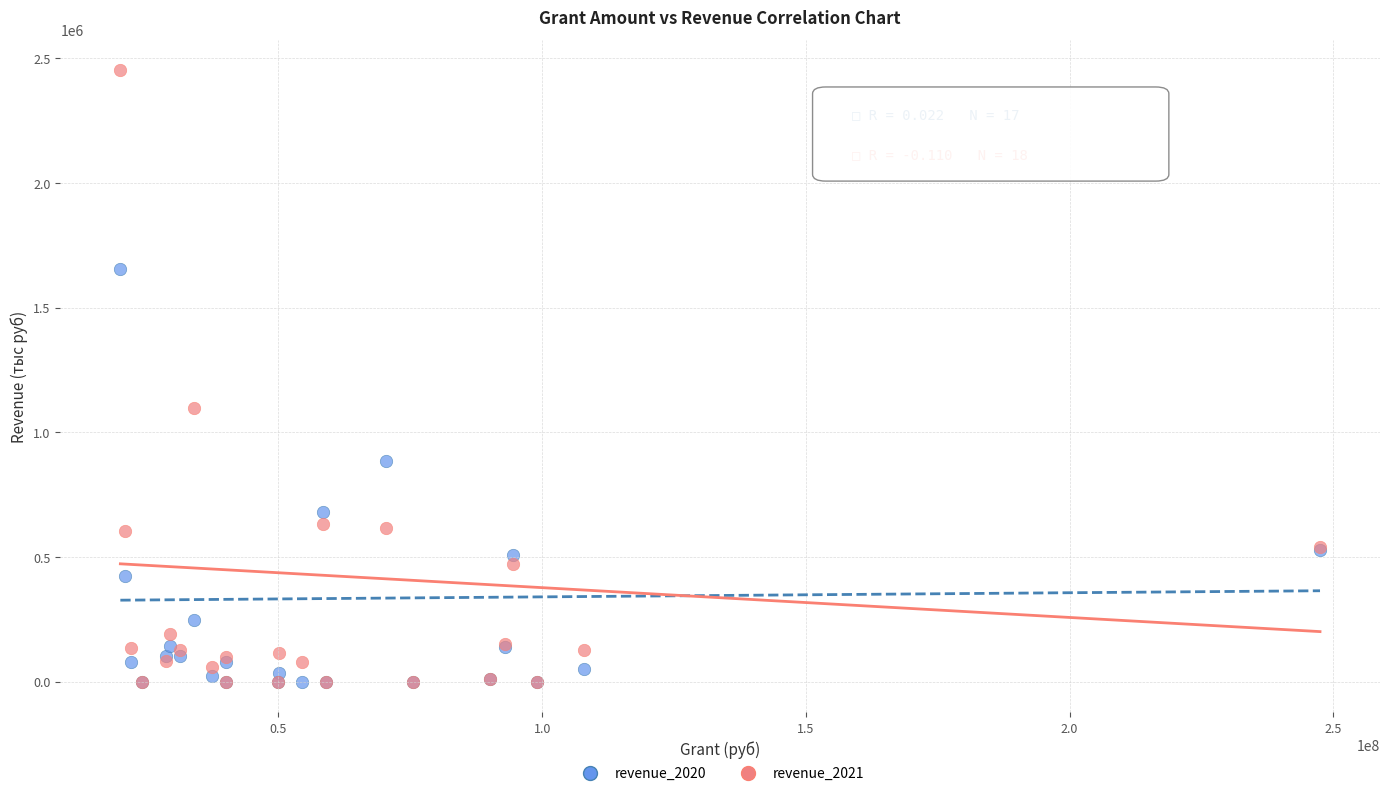

Across all series, what Y value is closest to 1225766?

1096019